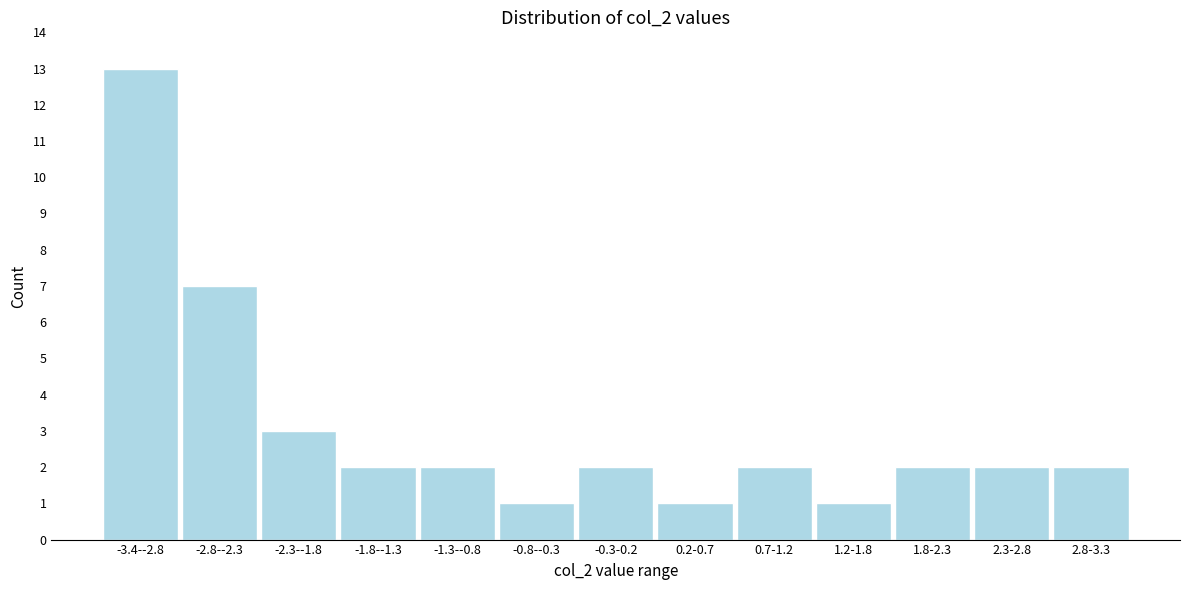

Reading left to right, transcribe all the data shown in this chart.

13	7	3	2	2	1	2	1	2	1	2	2	2